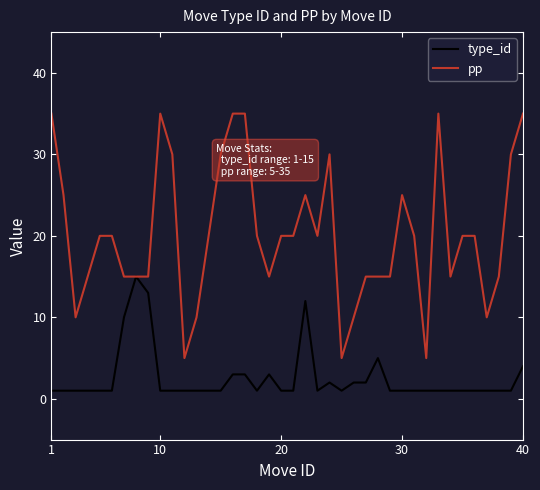

Which series has the largest total across all categories?

pp